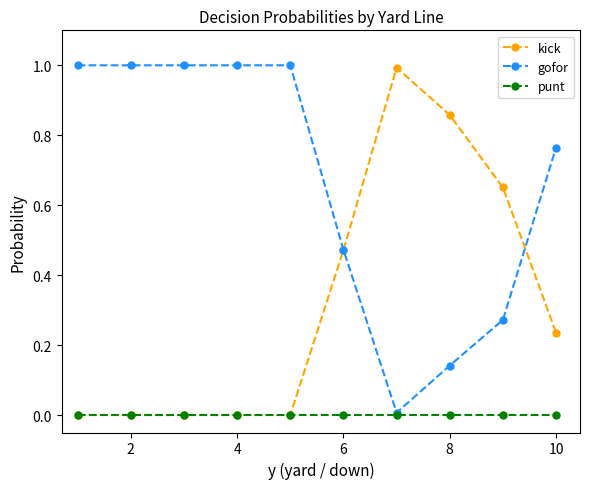

Rank the series by their average value, from lowest to highest.

punt, kick, gofor